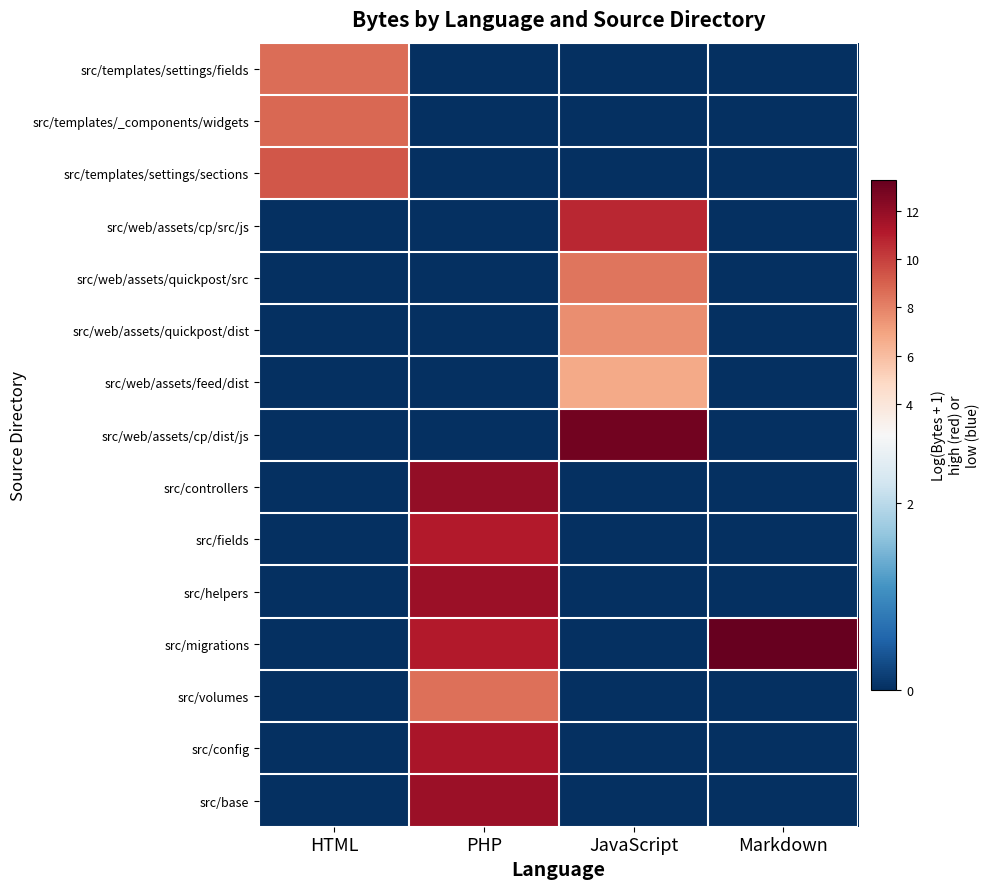

How many categories are shown in the chart?

4